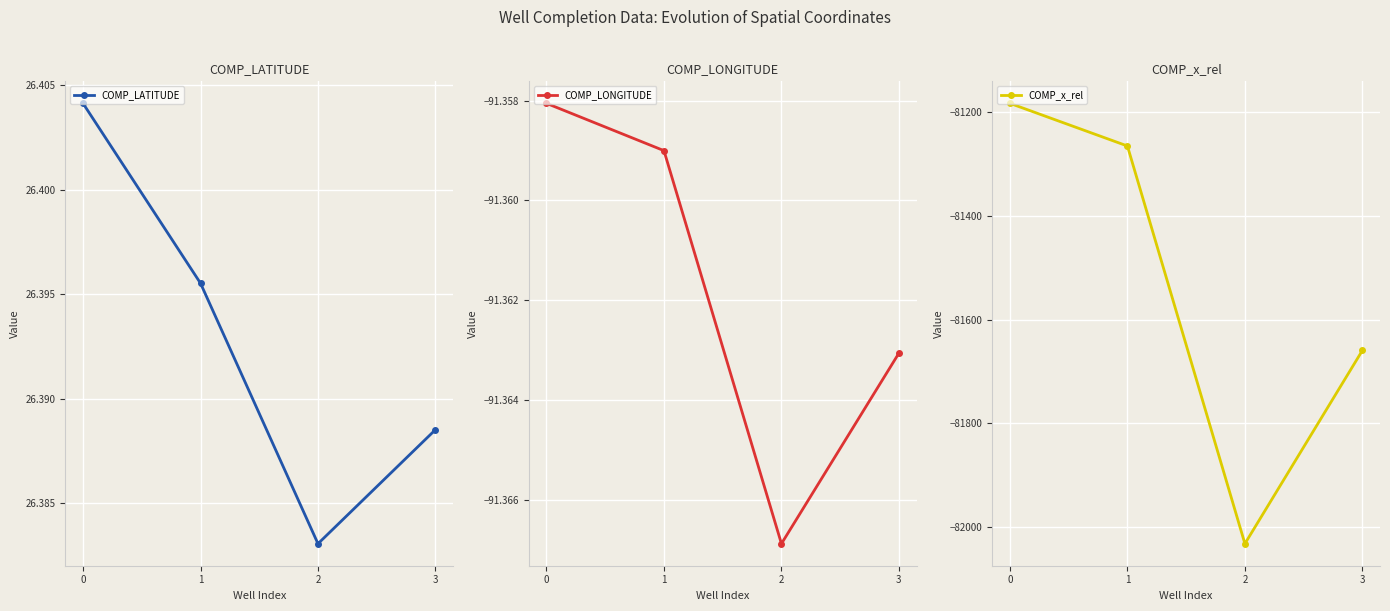

Which category has the lowest value in the COMP_LATITUDE series?

2